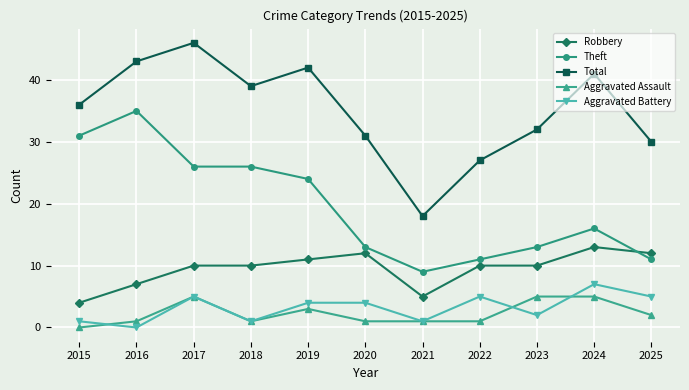

After their last crossing, which series has the higher values: Aggravated Assault or Aggravated Battery?

Aggravated Battery